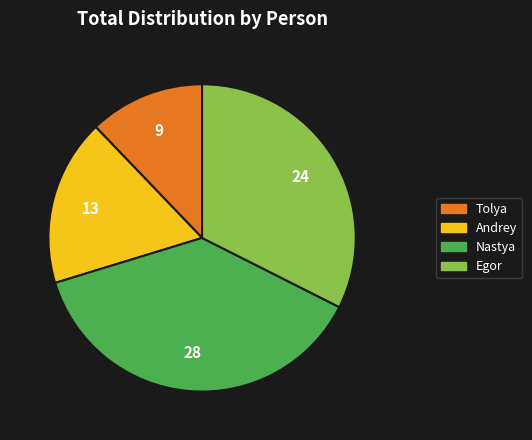

True or false: Tolya accounts for 24% of the total.

False